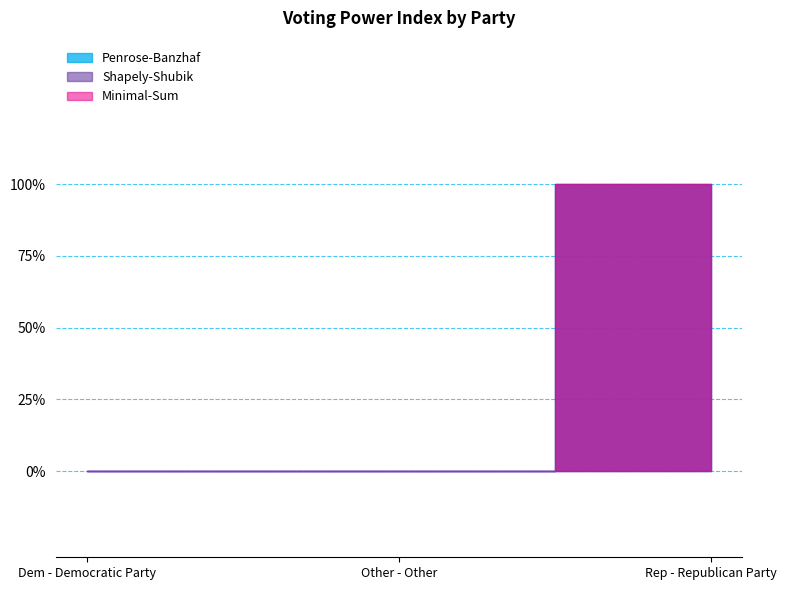

How many Minimal-Sum values are between 0 and 1?

3